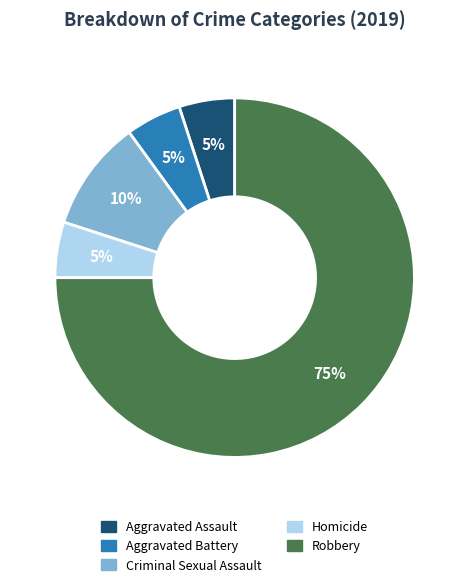

Combined, do Criminal Sexual Assault and Homicide account for over 50%?

No